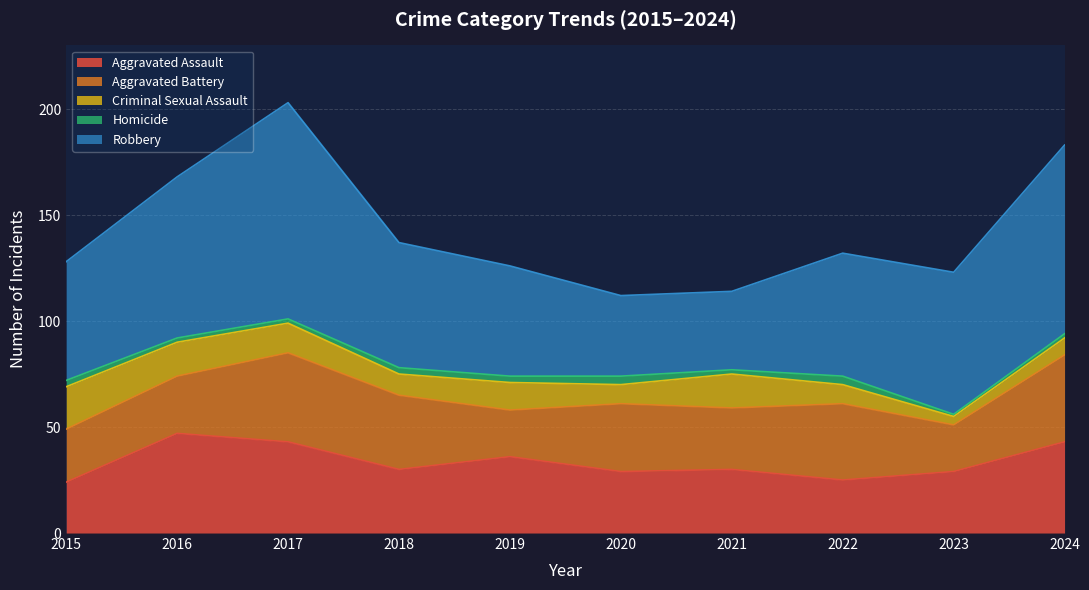

What is the sum of the Aggravated Assault values at 2019 and 2021?

66